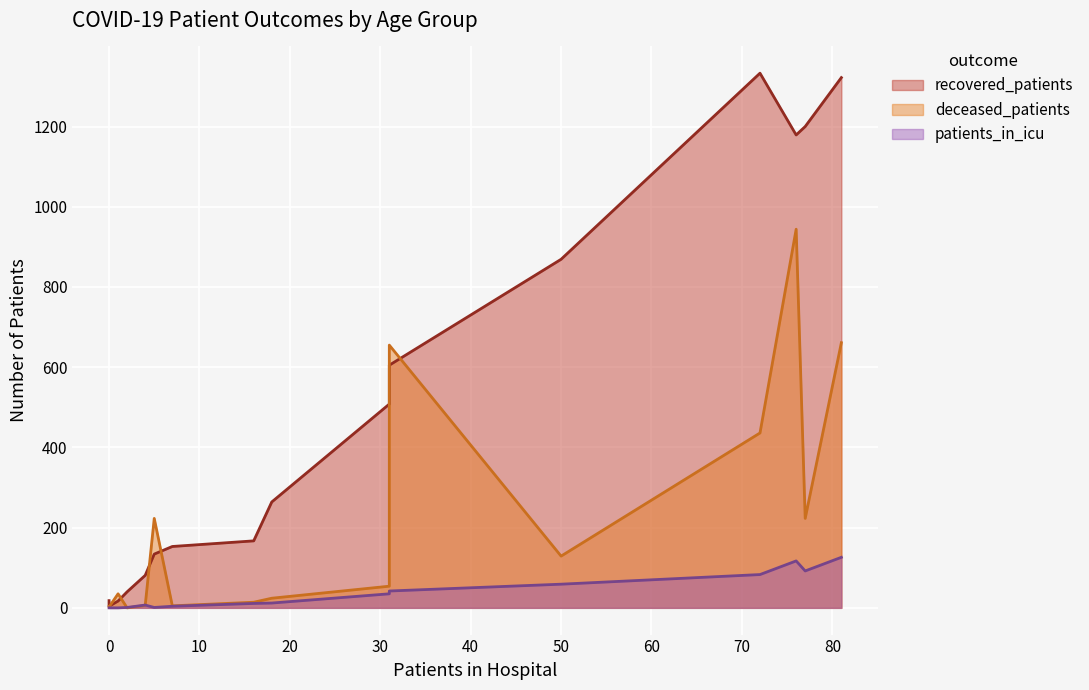

How many series are shown in this chart?

3